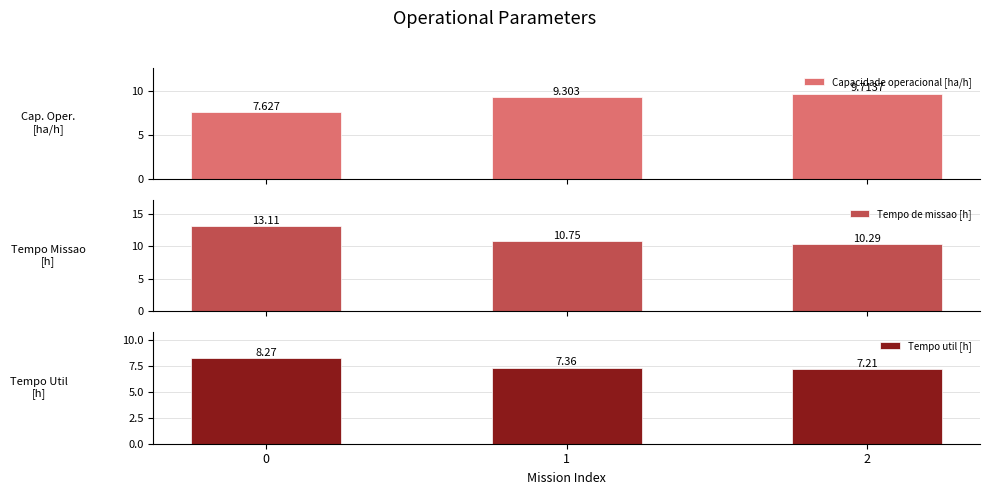

Rank the categories by Tempo util [h] value from lowest to highest.

2, 1, 0